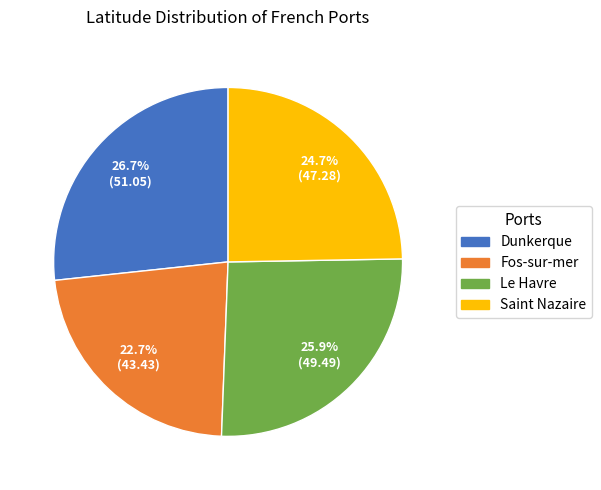

Is there a majority slice in this chart?

No